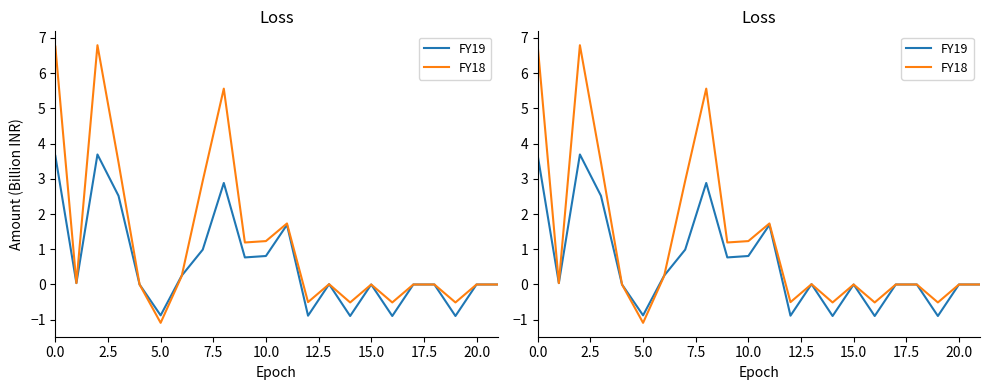

Does the chart have visible grid lines?

No